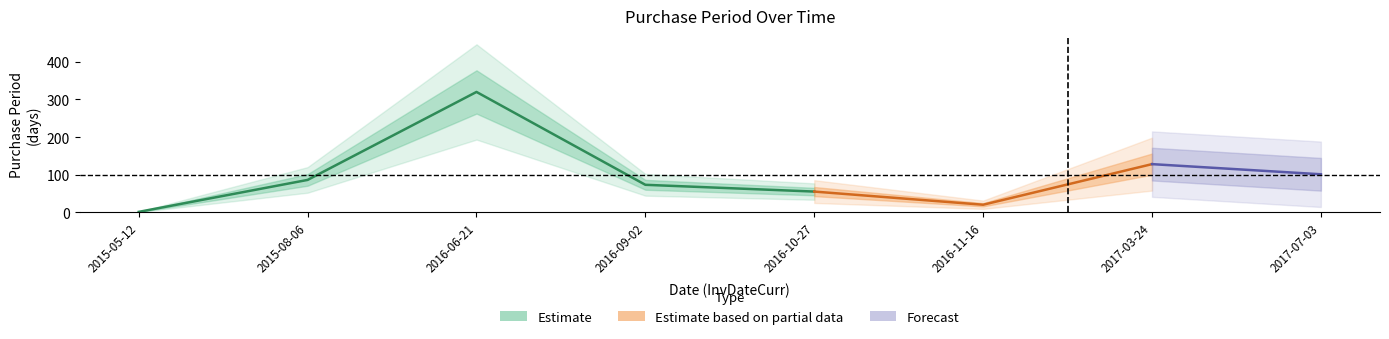

What is the sum of all values?

784